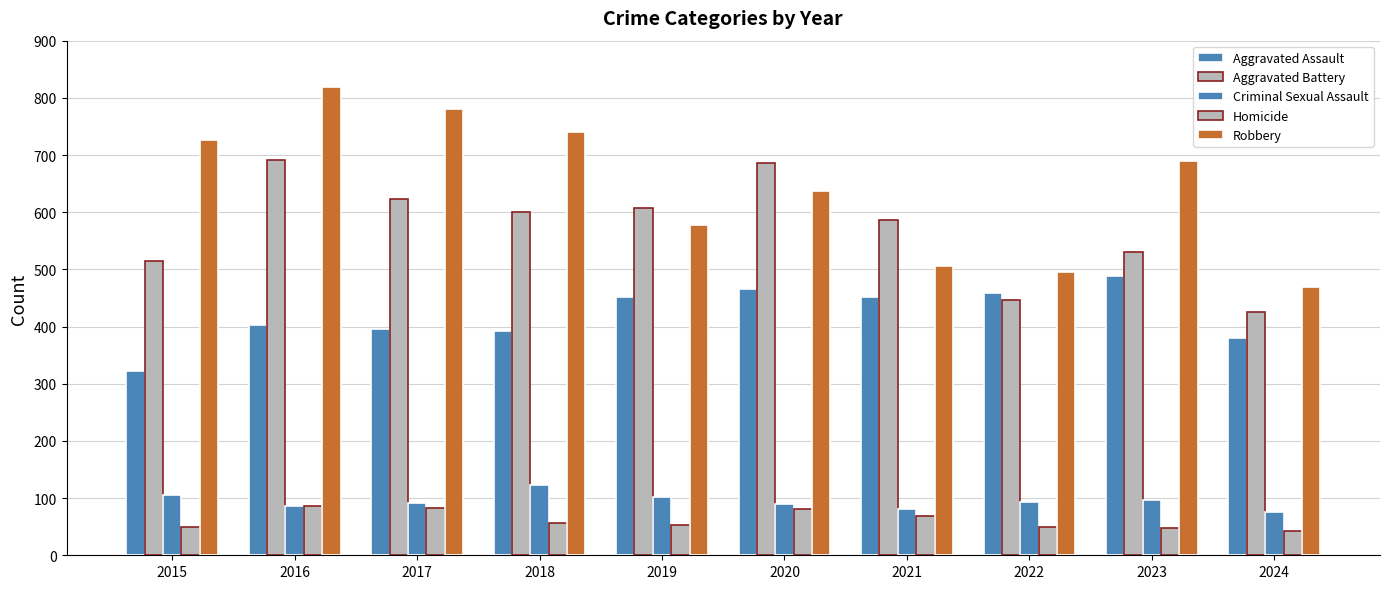

Where is Robbery nearest to the value 644?

2020